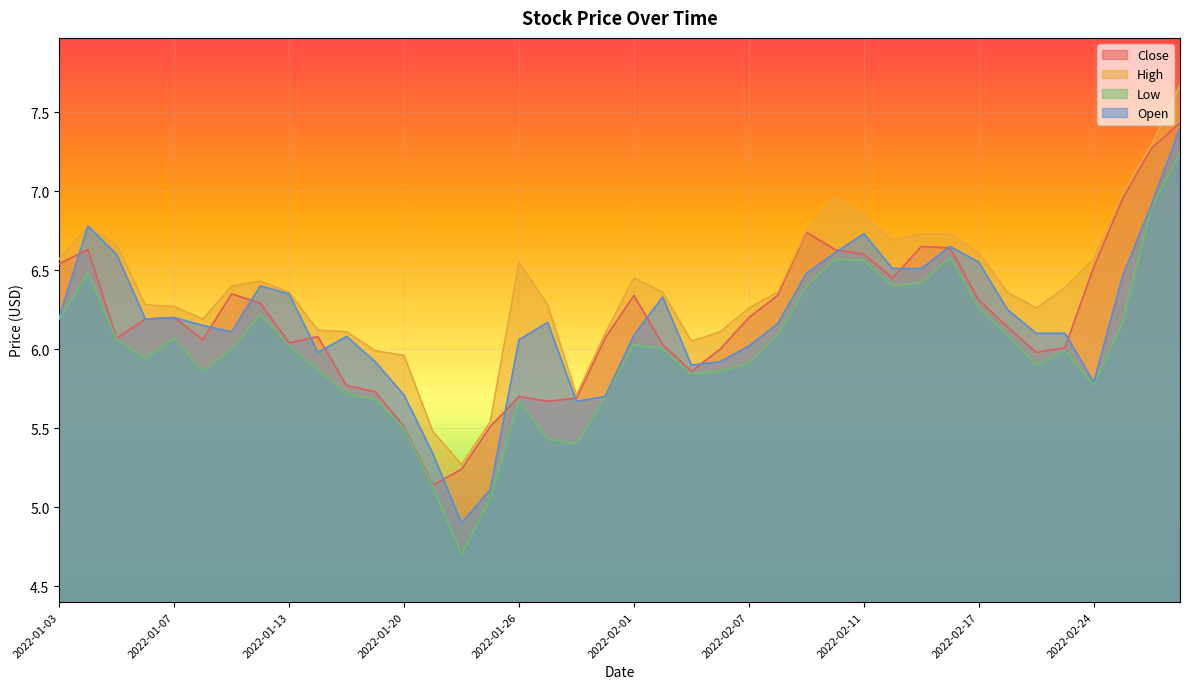

True or false: Close and High cross at least once.

False